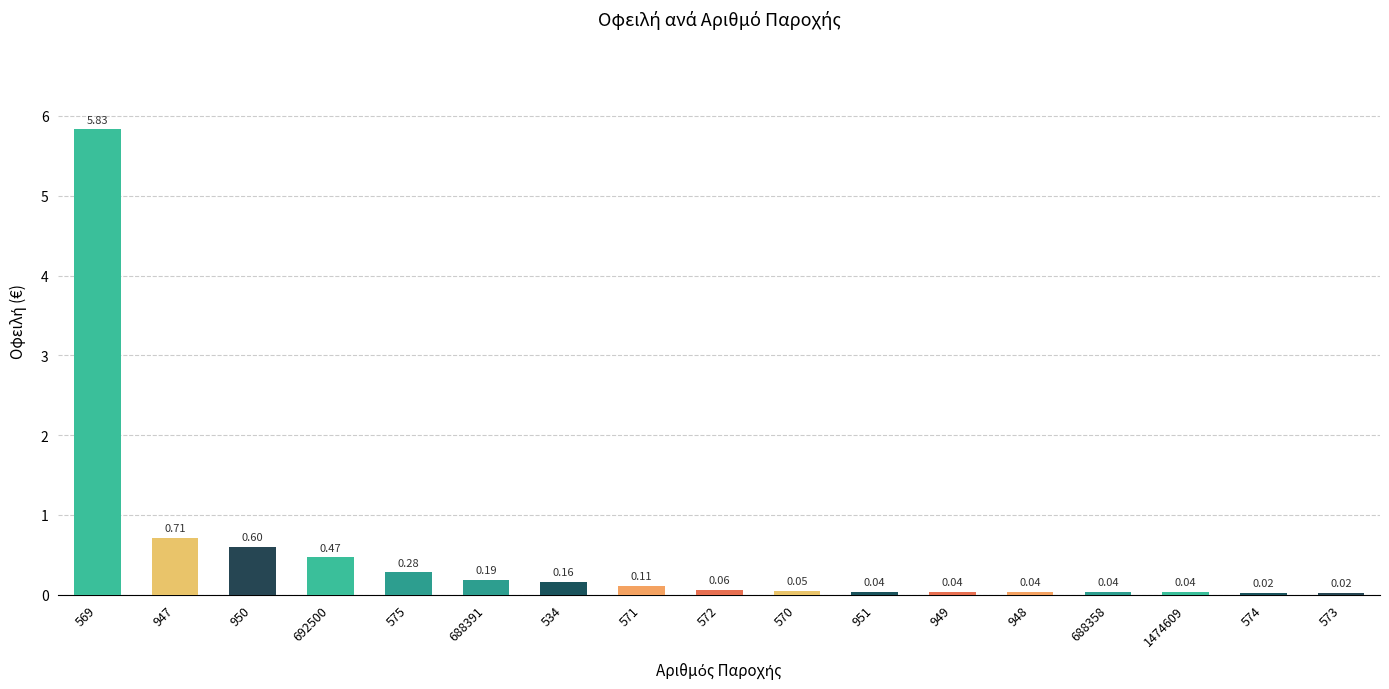

What is the sum of the values at 950 and 573?

0.6